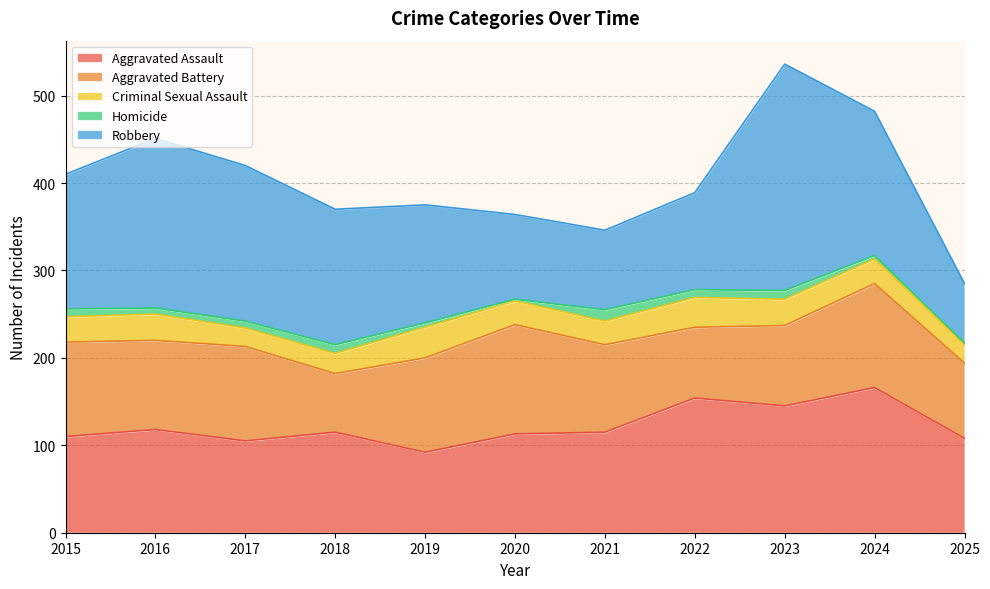

Is the value of Robbery at 2018 greater than the value of Aggravated Assault at 2019?

Yes